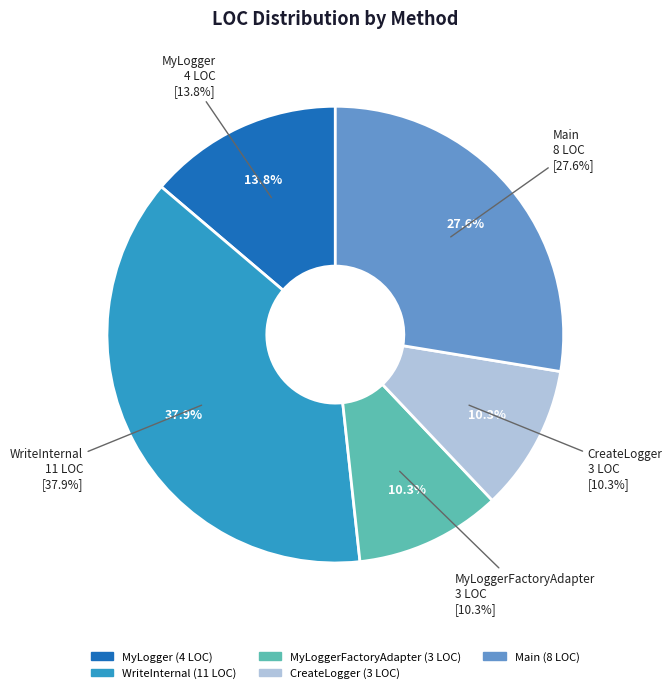

Is there a majority slice in this chart?

No